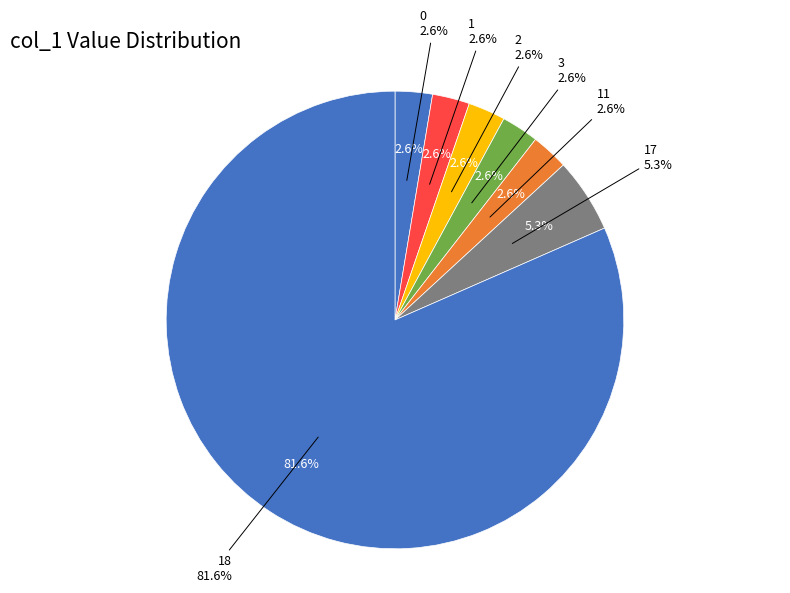

Which category has the smallest portion of the pie?

col_1=0